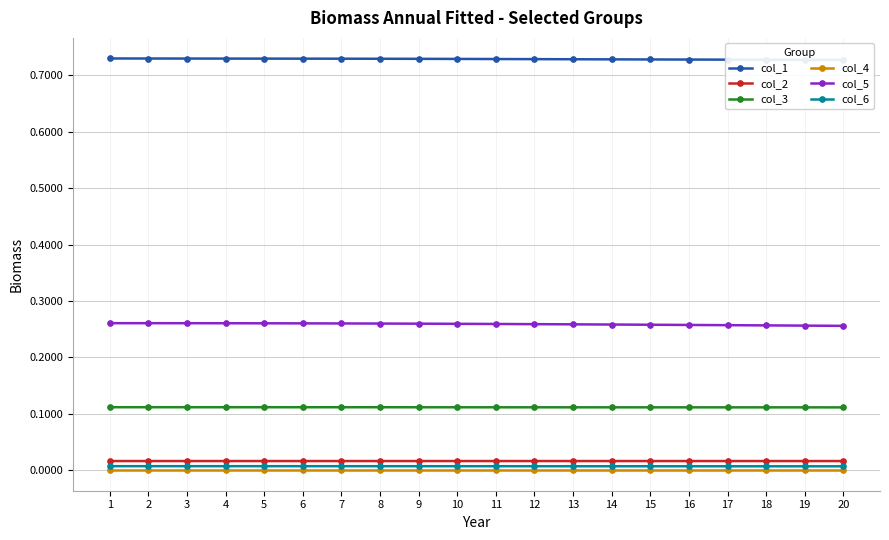

What is the difference between the highest and lowest values at 18?

0.7